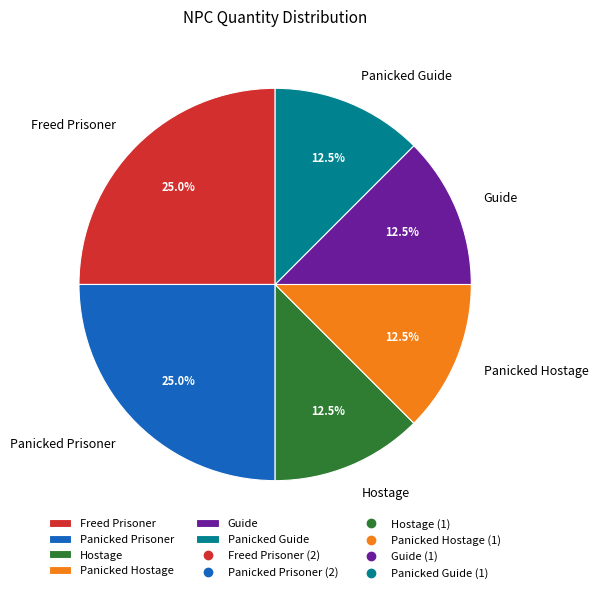

How many segments does this pie chart have?

6